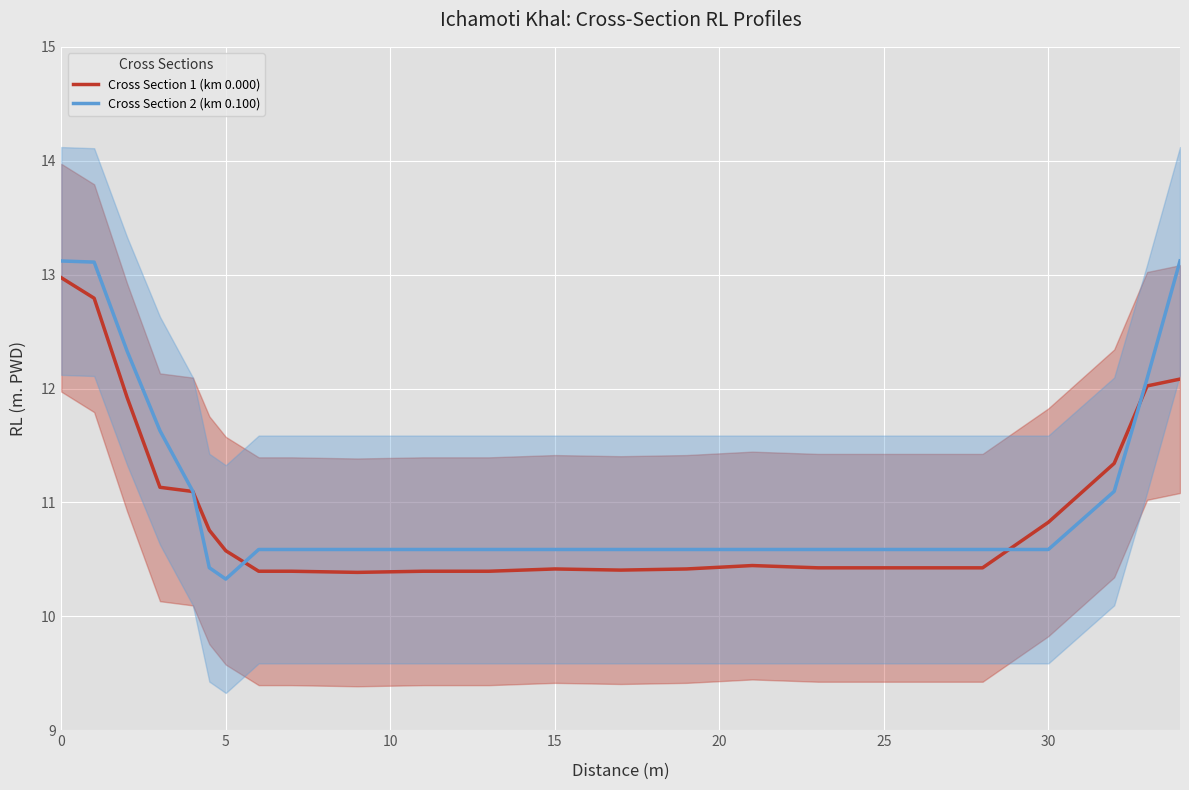

At 10, list the series in order from smallest to largest.

Cross Section 1 (km 0.000), Cross Section 2 (km 0.100)